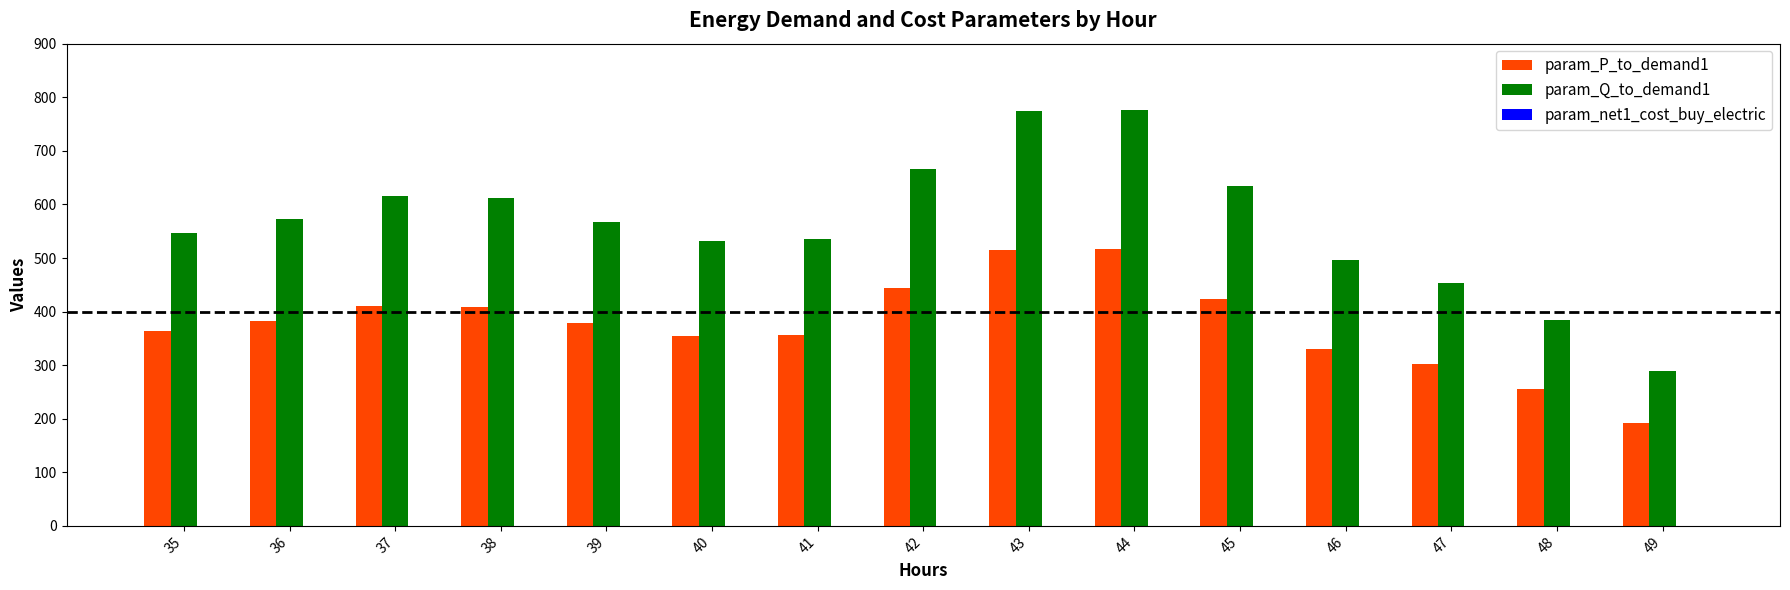

Which series has the largest total across all categories?

param_Q_to_demand1